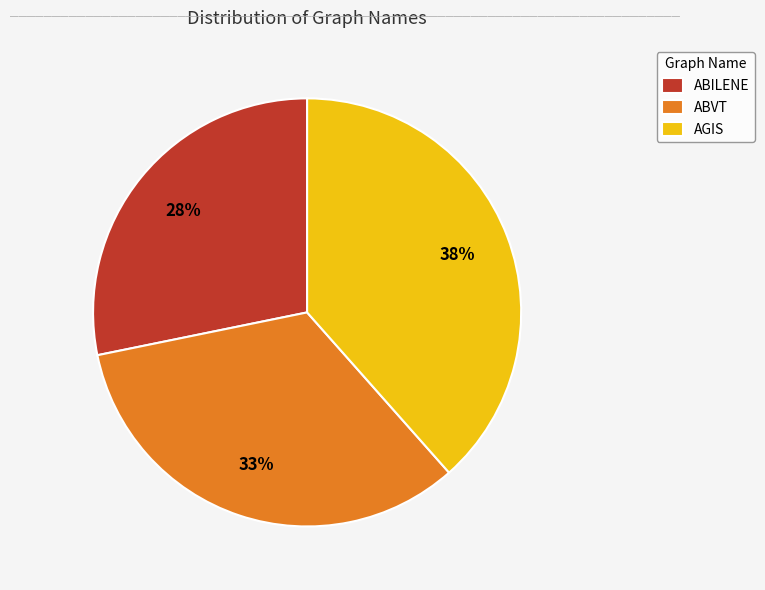

To the nearest percent, what percentage of the pie is ABILENE?

28%